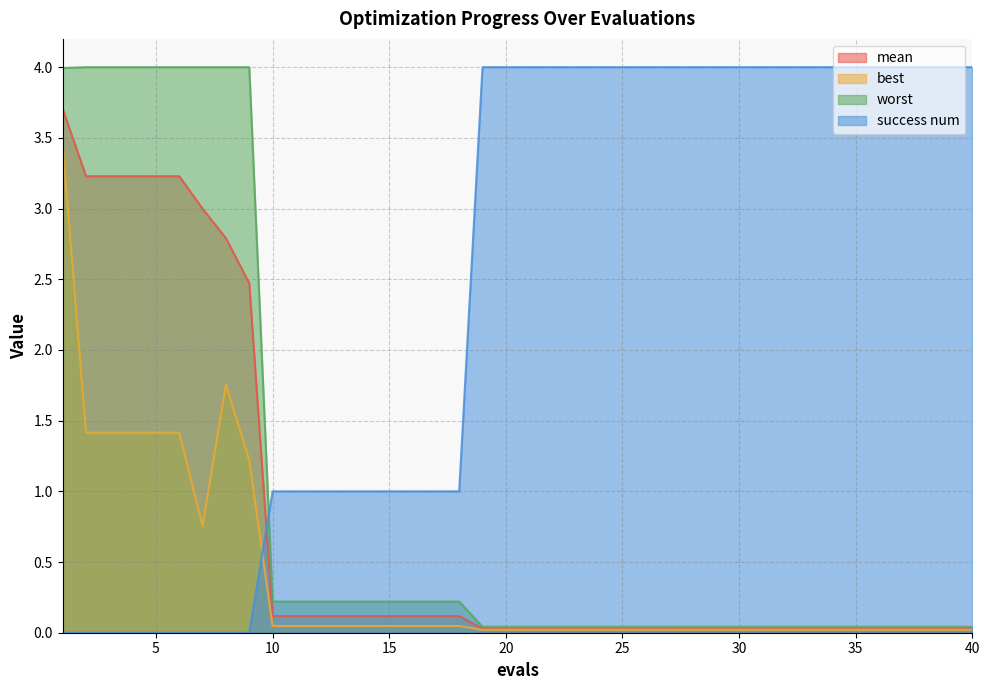

At how many categories does at least one series exceed 0?

40